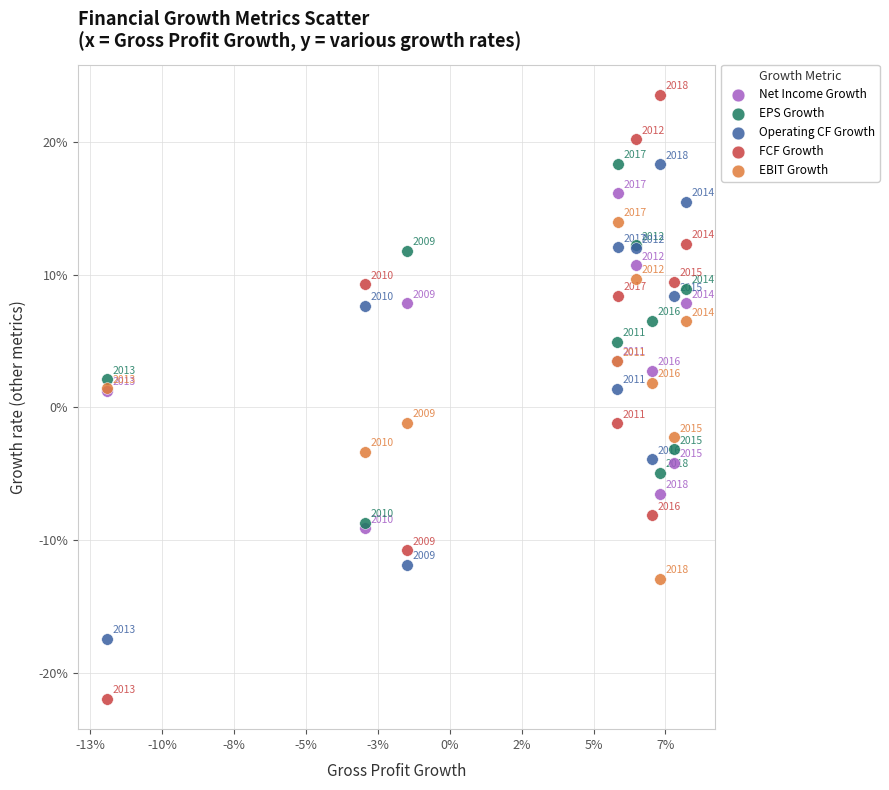

What are all the series names shown in the legend?

Net Income Growth, EPS Growth, Operating CF Growth, FCF Growth, EBIT Growth